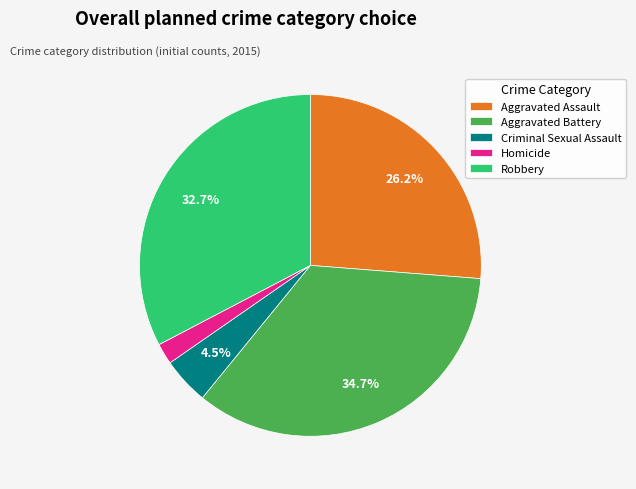

To the nearest percent, what percentage of the pie is Aggravated Battery?

35%